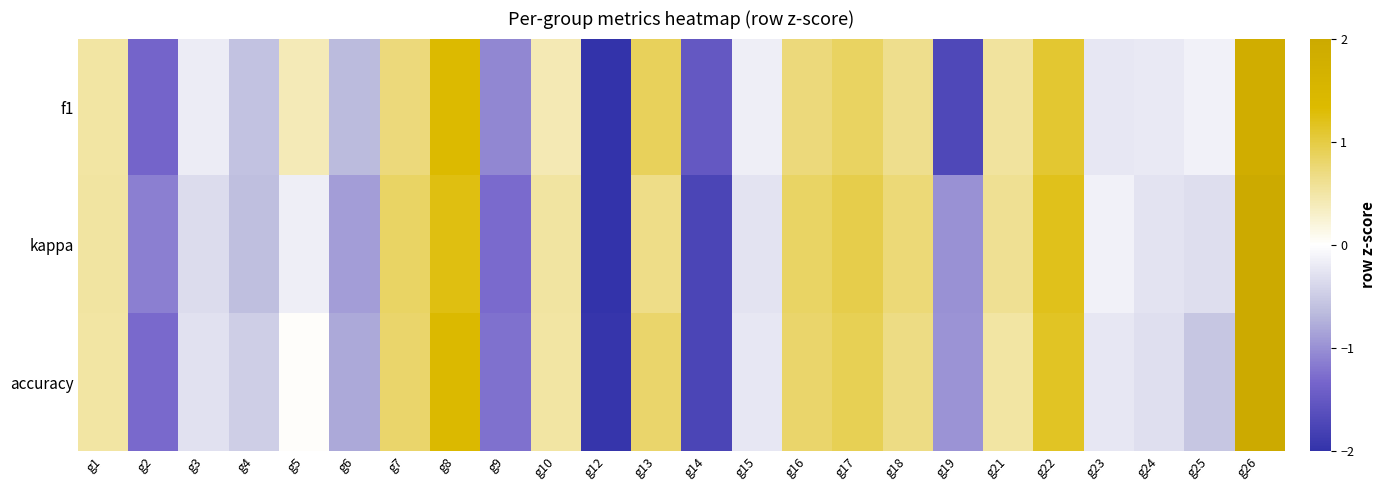

Which category has the highest value across all series?

g26